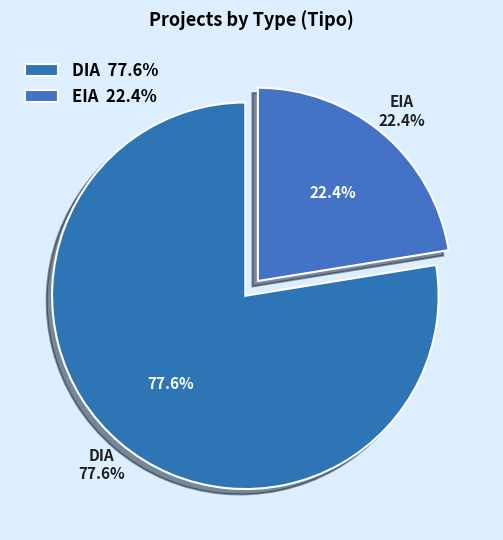

To the nearest percent, what percentage of the pie is DIA?

78%